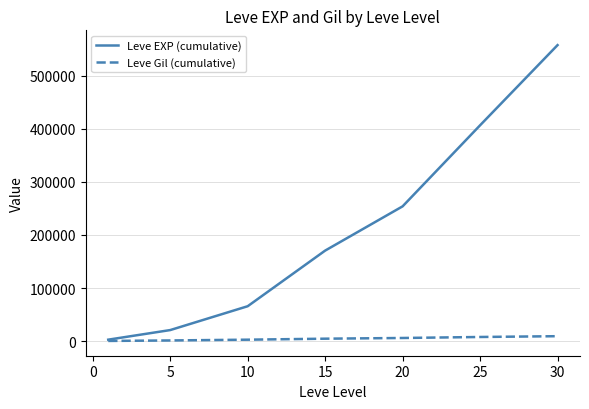

Which series has the widest spread of values?

Leve EXP (cumulative)